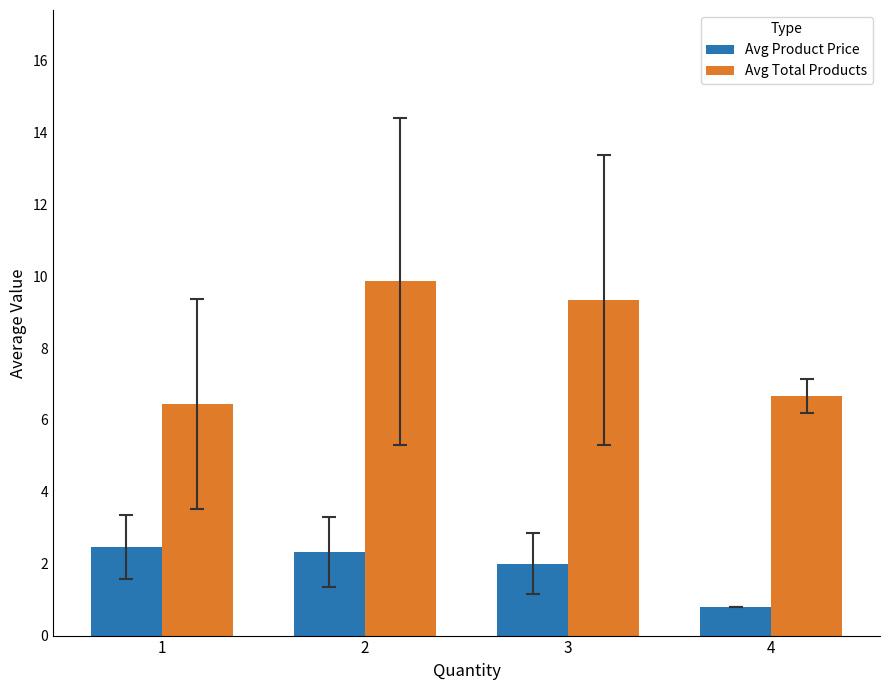

The Avg Product Price series shows 2.5 at 1. True or false?

True